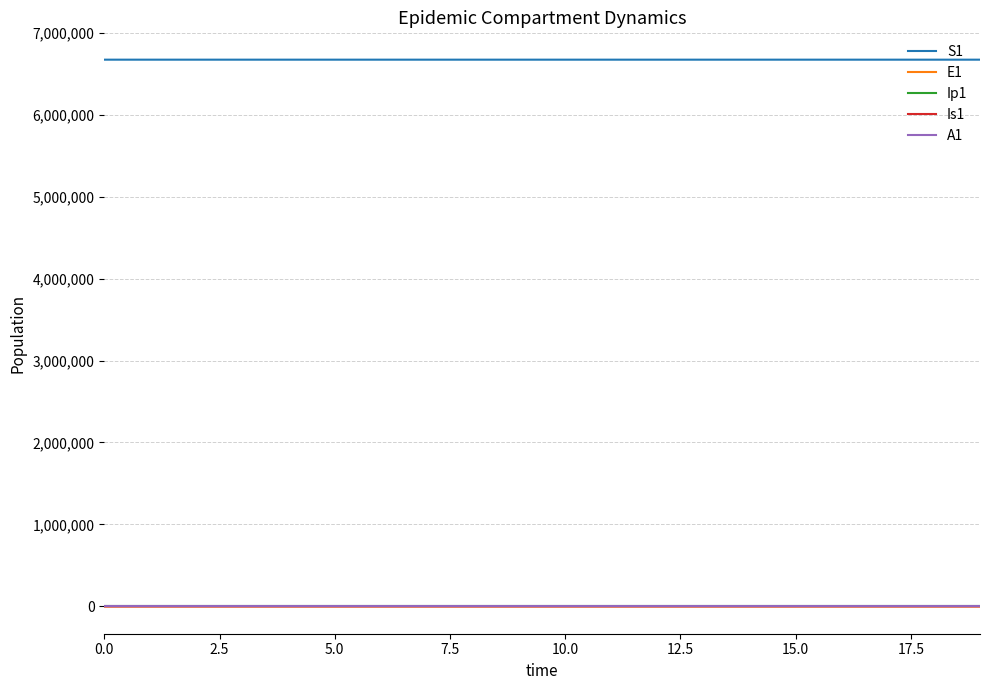

In Is1, how many points are lower than both neighbors (excluding endpoints)?

1